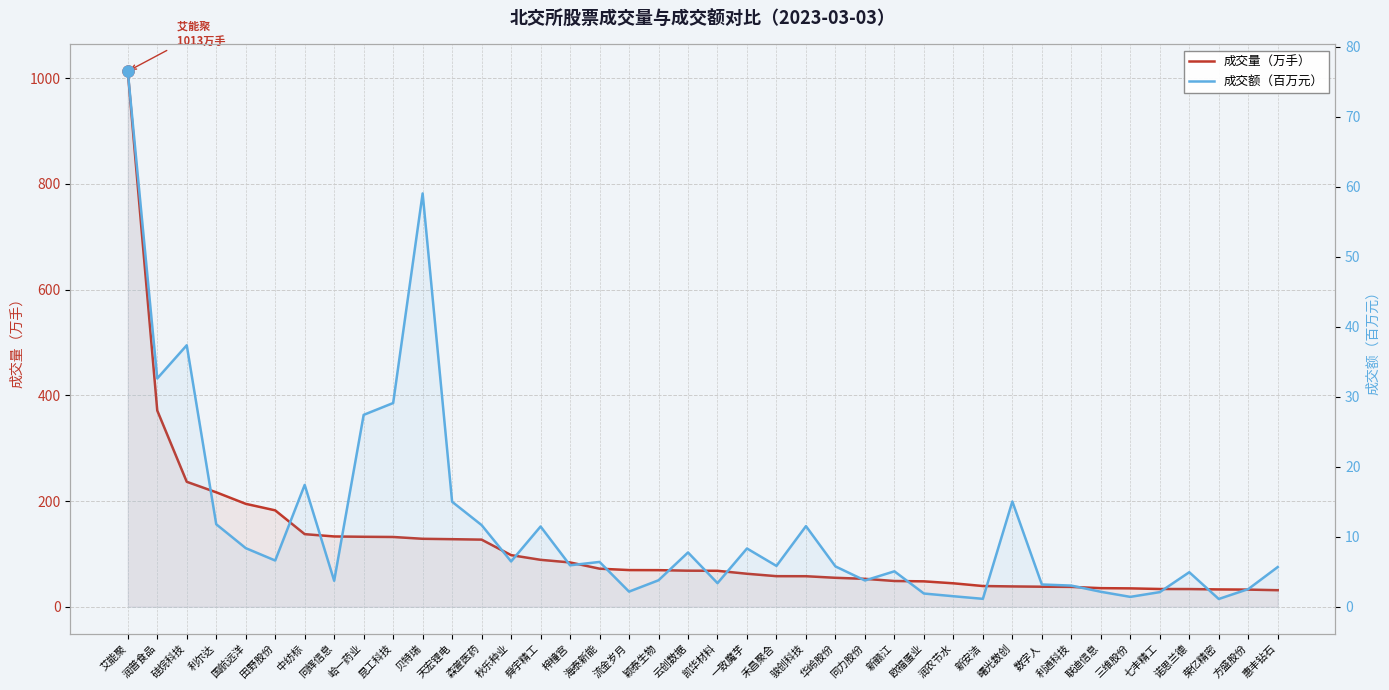

True or false: 成交量（万手） and 成交额（百万元） cross at least once.

False